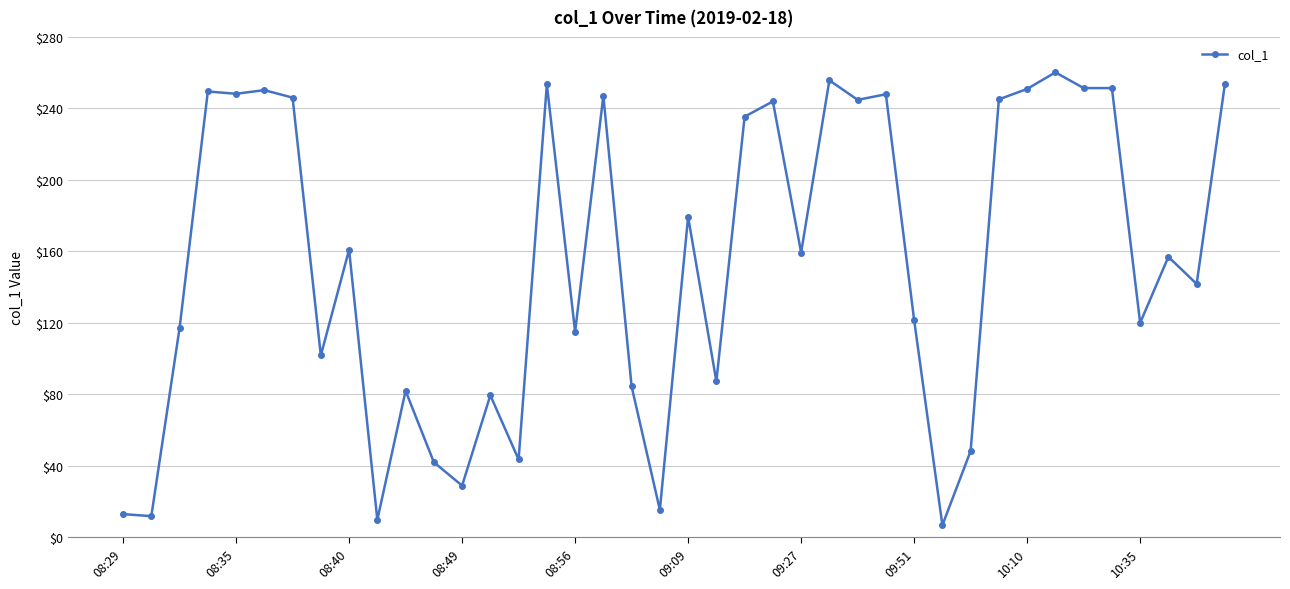

What is the difference between the maximum and minimum values?

253.4